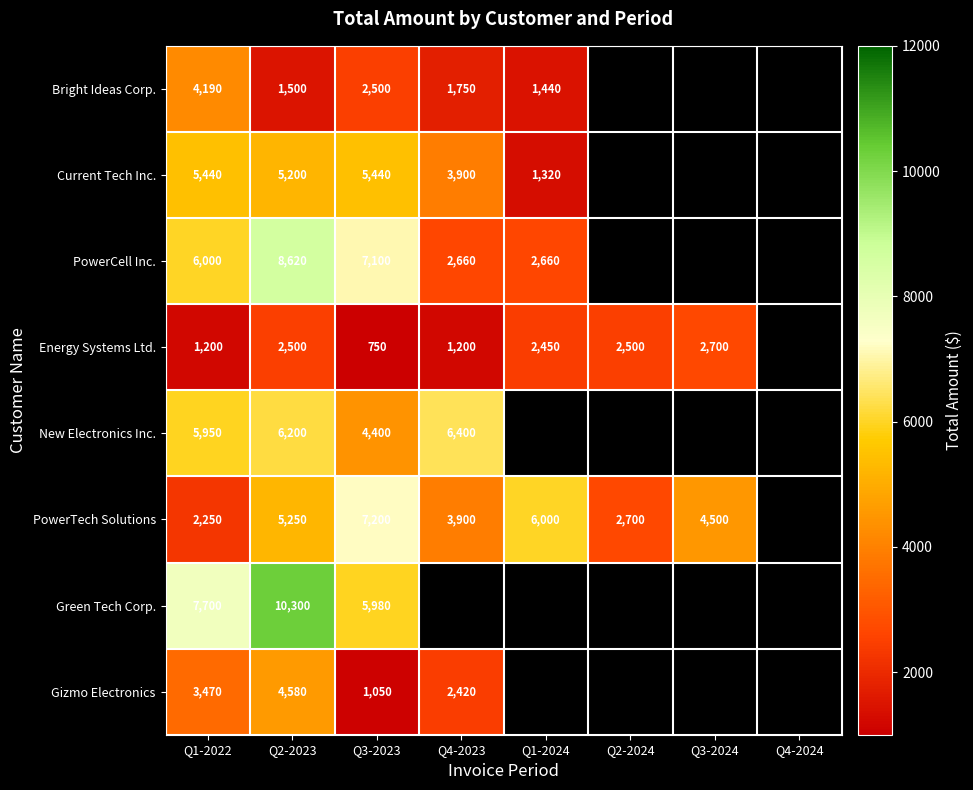

What is the difference between the highest and lowest values at Q3-2023?

6450